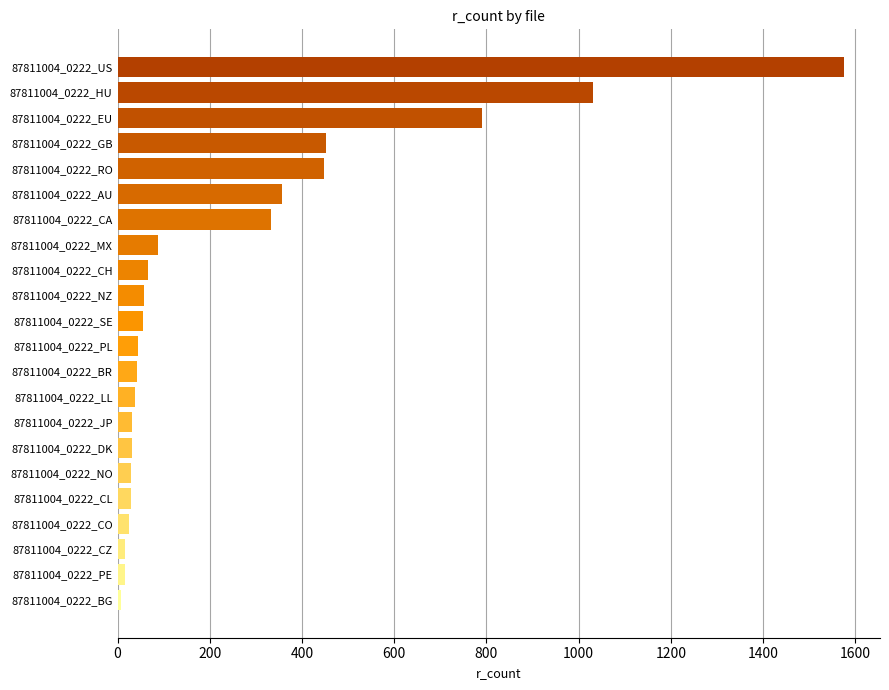

Is it true that the value at 87811004_0222_HU is 1032?

True